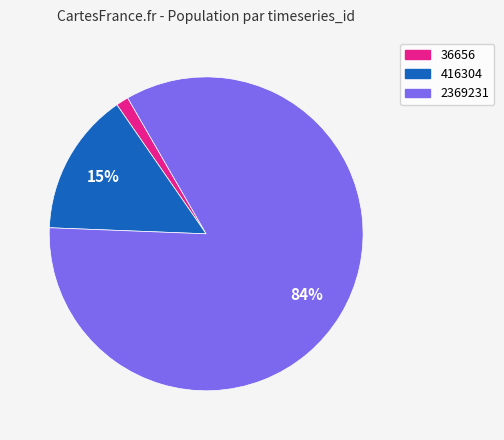

Rank the categories by value from highest to lowest.

2369231, 416304, 36656